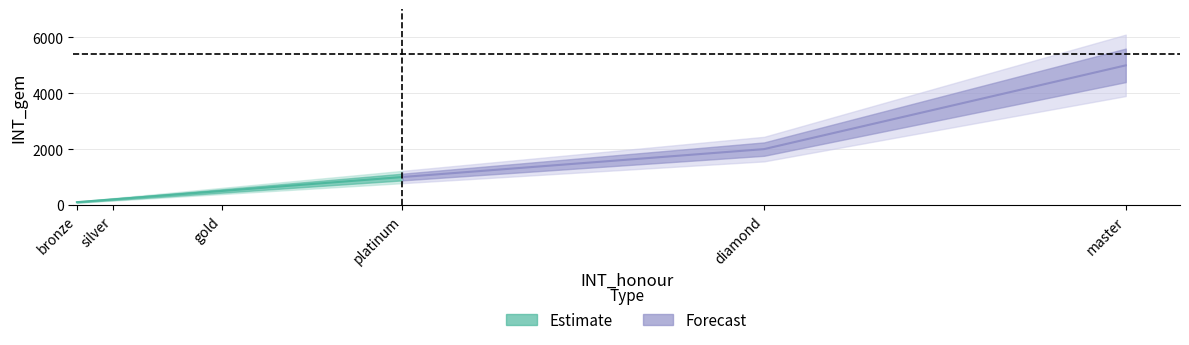

Is it true that the value at silver is 200?

True